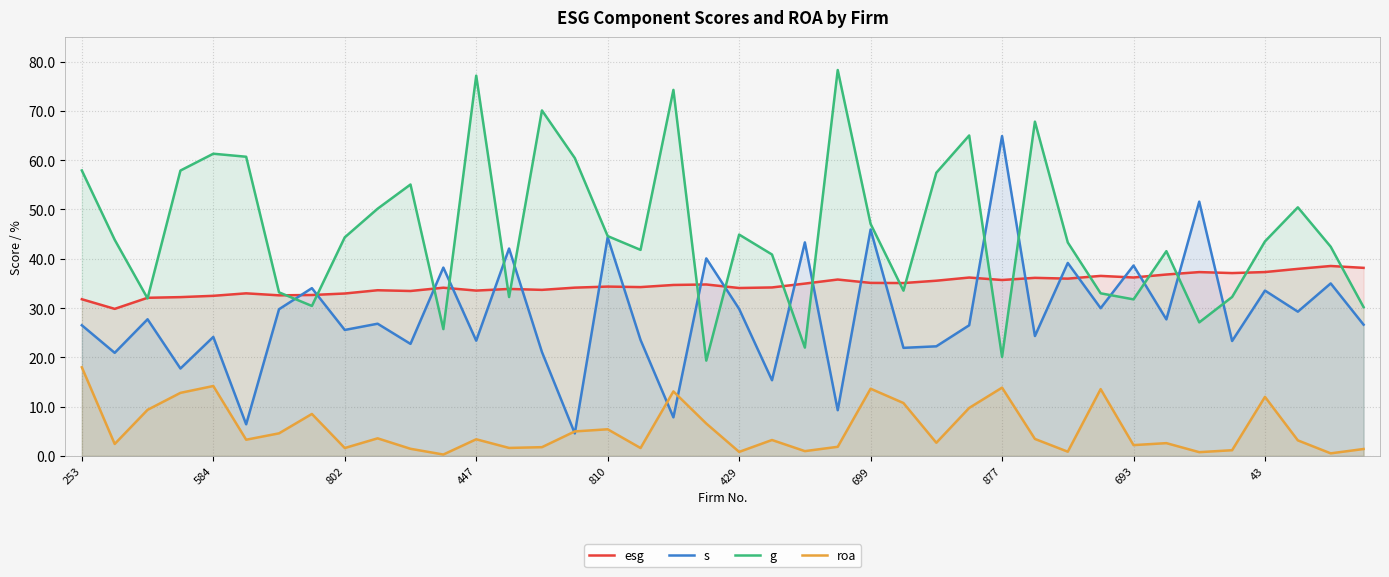

The s series shows 35.0 at 38. True or false?

True